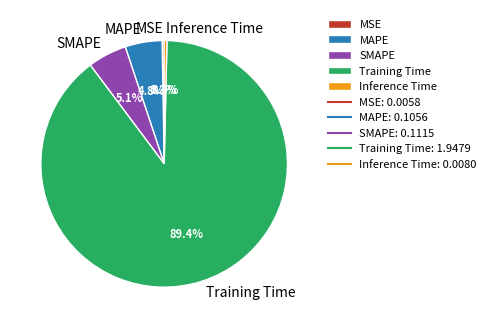

To the nearest percent, what is the difference between the Inference Time and SMAPE slice percentages?

5%